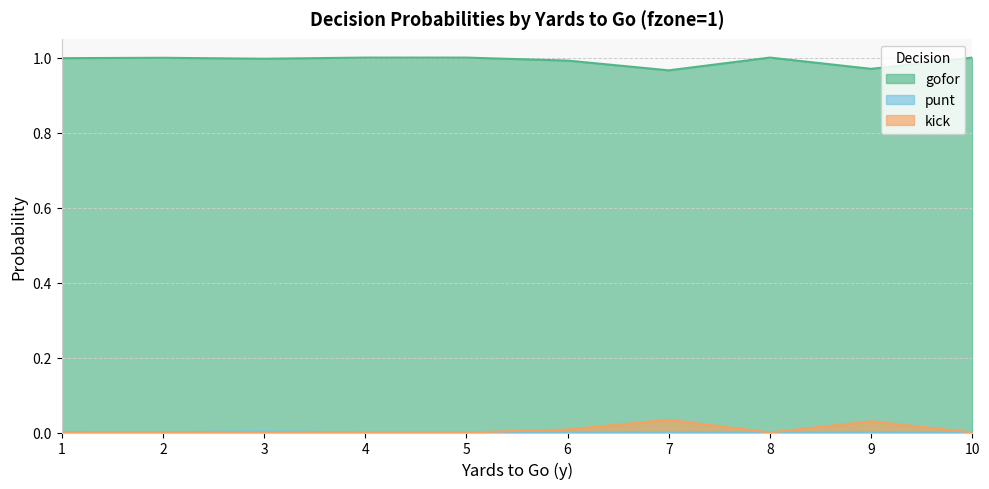

Reading left to right, what are all the values shown in this chart?

gofor: 1=1.0	2=1.0	3=1.0	4=1.0	5=1.0	6=1.0	7=1.0	8=1.0	9=1.0	10=1.0
punt: 1=0.0	2=0.0	3=0.0	4=0.0	5=0.0	6=0.0	7=0.0	8=0.0	9=0.0	10=0.0
kick: 1=0.0	2=0.0	3=0.0	4=0.0	5=0.0	6=0.0	7=0.0	8=0.0	9=0.0	10=0.0